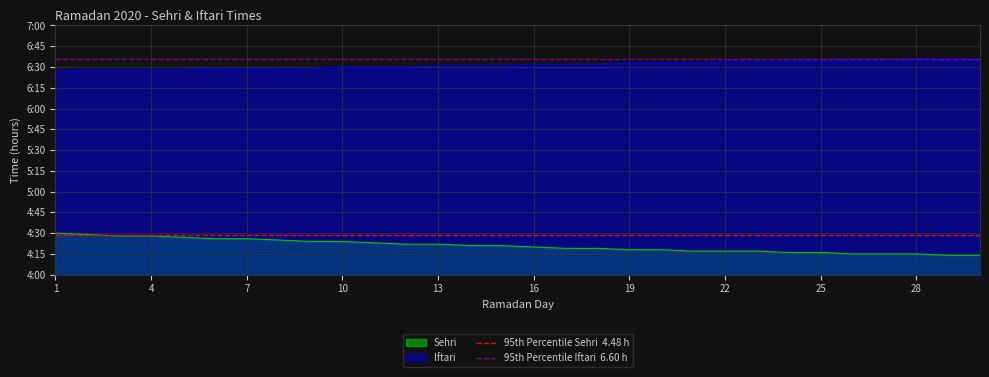

What is the average value of the 95th Percentile Iftari  6.60 h series?

6.6